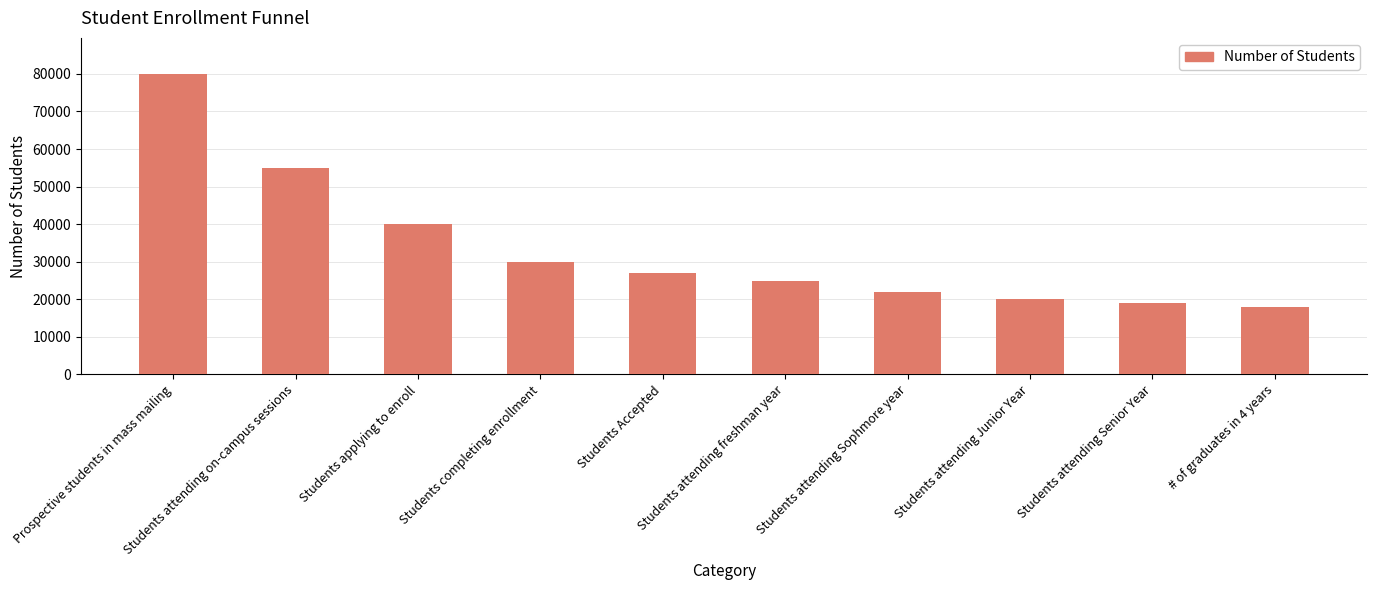

Reading left to right, extract all data points from this chart.

Prospective students in mass mailing=80000	Students attending on-campus sessions=55000	Students applying to enroll=40000	Students completing enrollment=30000	Students Accepted=27000	Students attending freshman year=25000	Students attending Sophmore year=22000	Students attending Junior Year=20000	Students attending Senior Year=19000	# of graduates in 4 years=18000